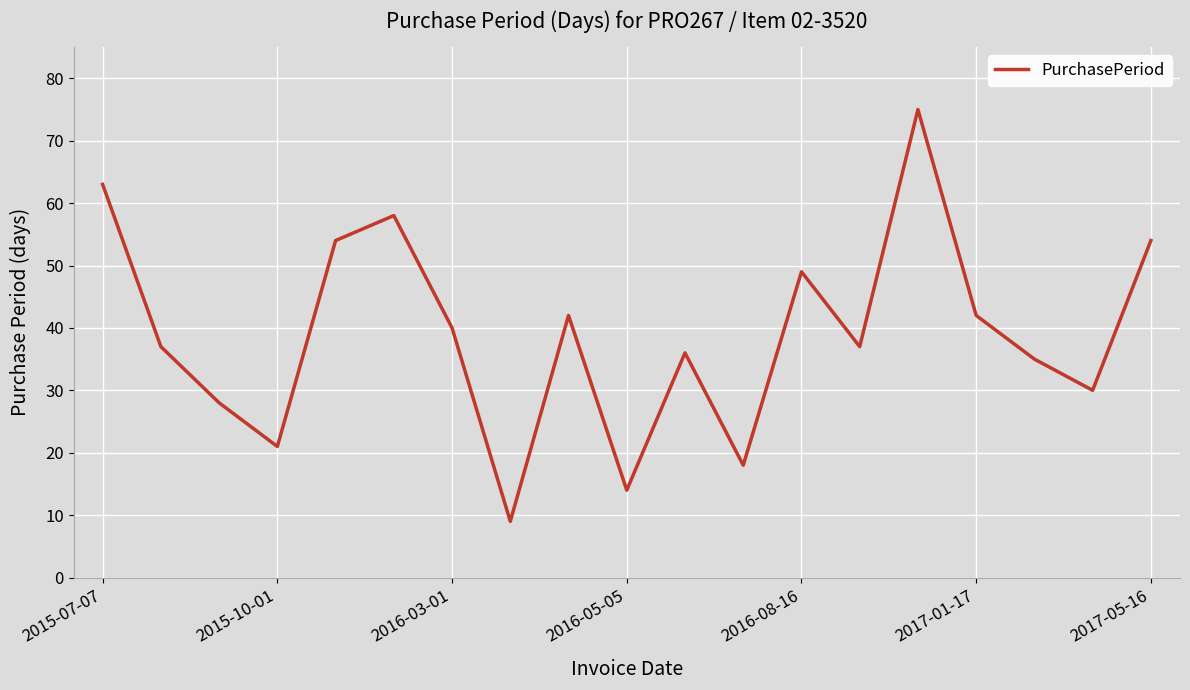

What is the difference between the maximum and minimum values?

66